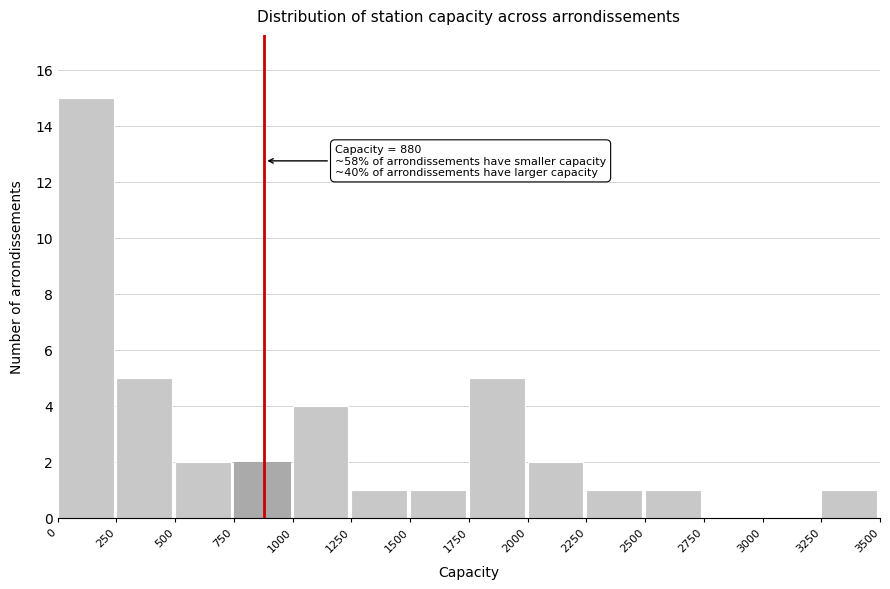

Which range on the x-axis has the tallest bar?

0 to 250